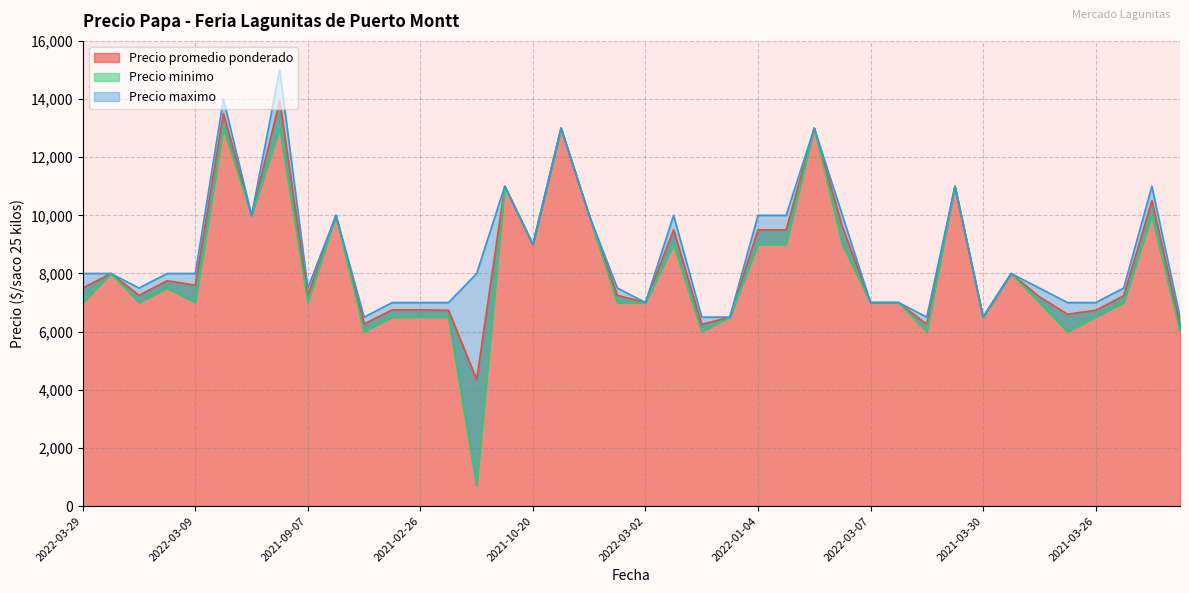

The Precio minimo series shows 19052 at 2020-12-09. True or false?

False